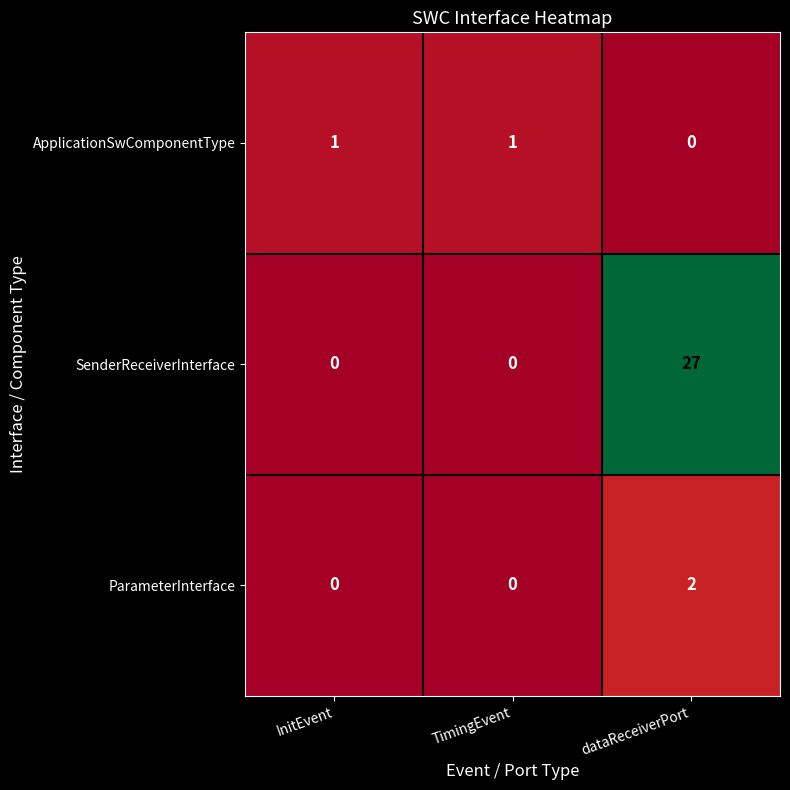

At which category is the sum across all series the highest?

dataReceiverPort